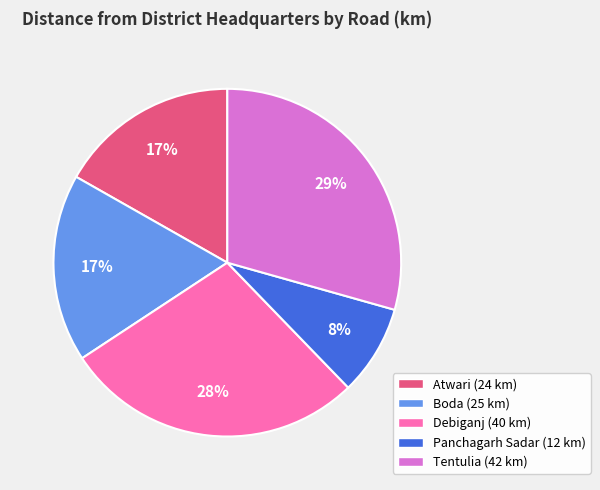

Count the number of slices in the pie.

5